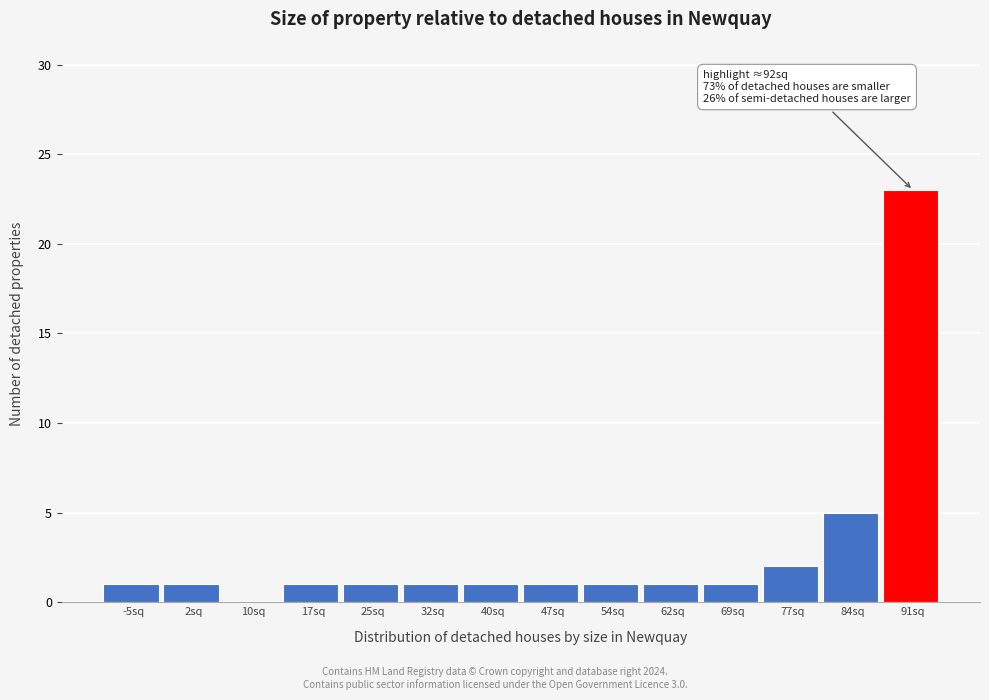

Reading left to right, list all the values displayed in this chart.

-5sq=1	2sq=1	10sq=0	17sq=1	25sq=1	32sq=1	40sq=1	47sq=1	54sq=1	62sq=1	69sq=1	77sq=2	84sq=5	91sq=23